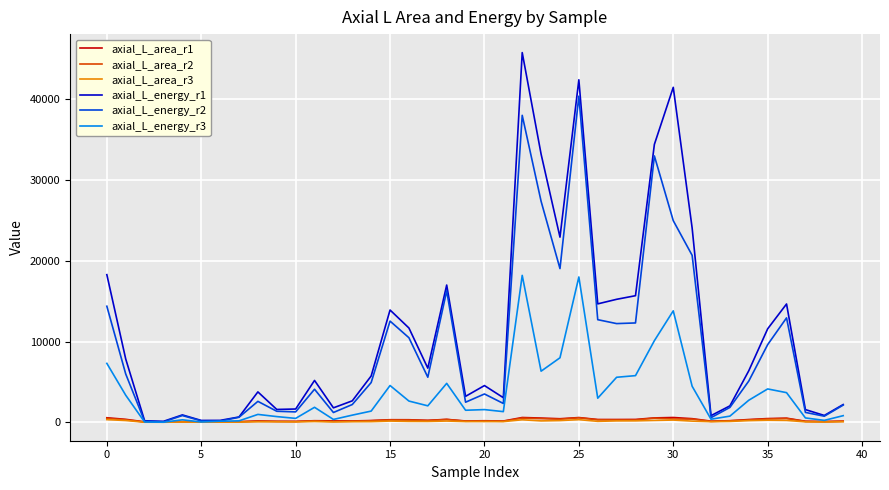

At how many categories does at least one series exceed 12637?

14